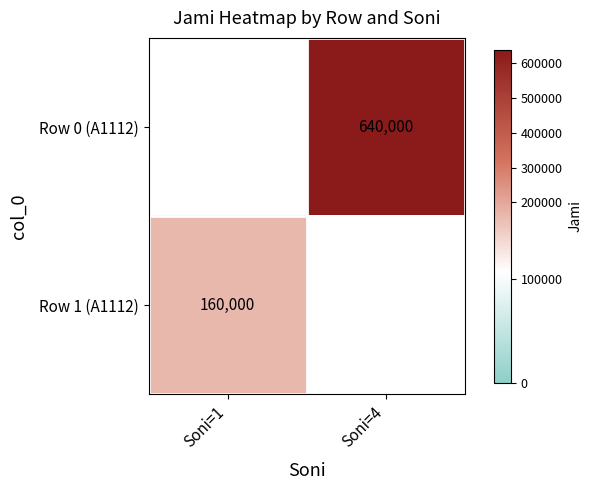

How many data points does each series have?

2